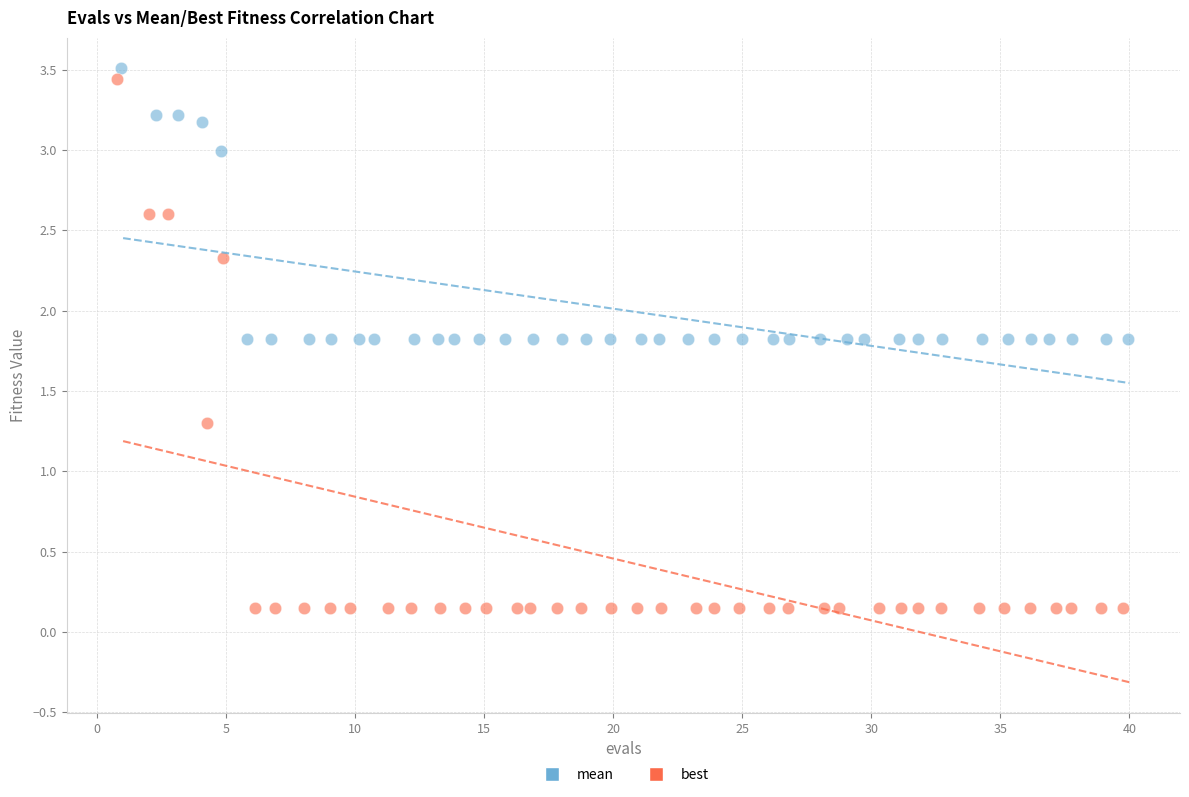

Which series has the largest Y range (max minus min)?

best